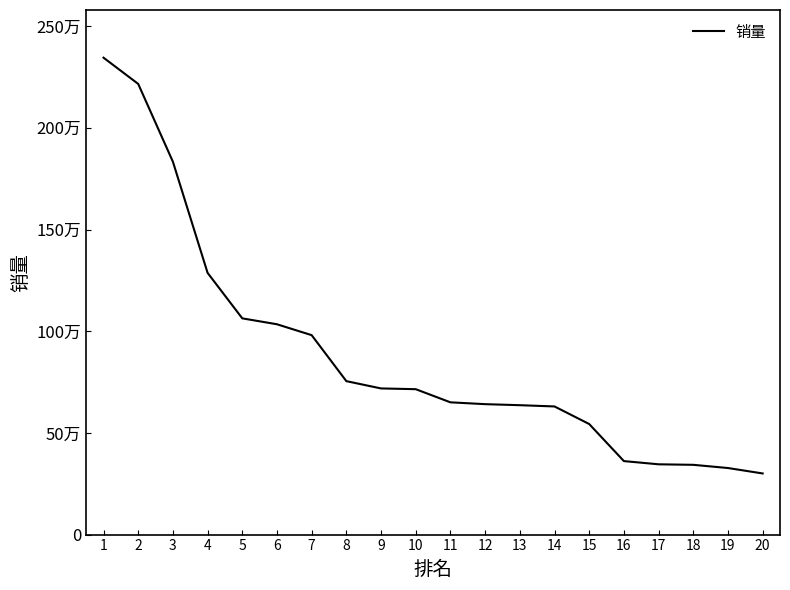

Is this an area chart (filled region under the line)?

No